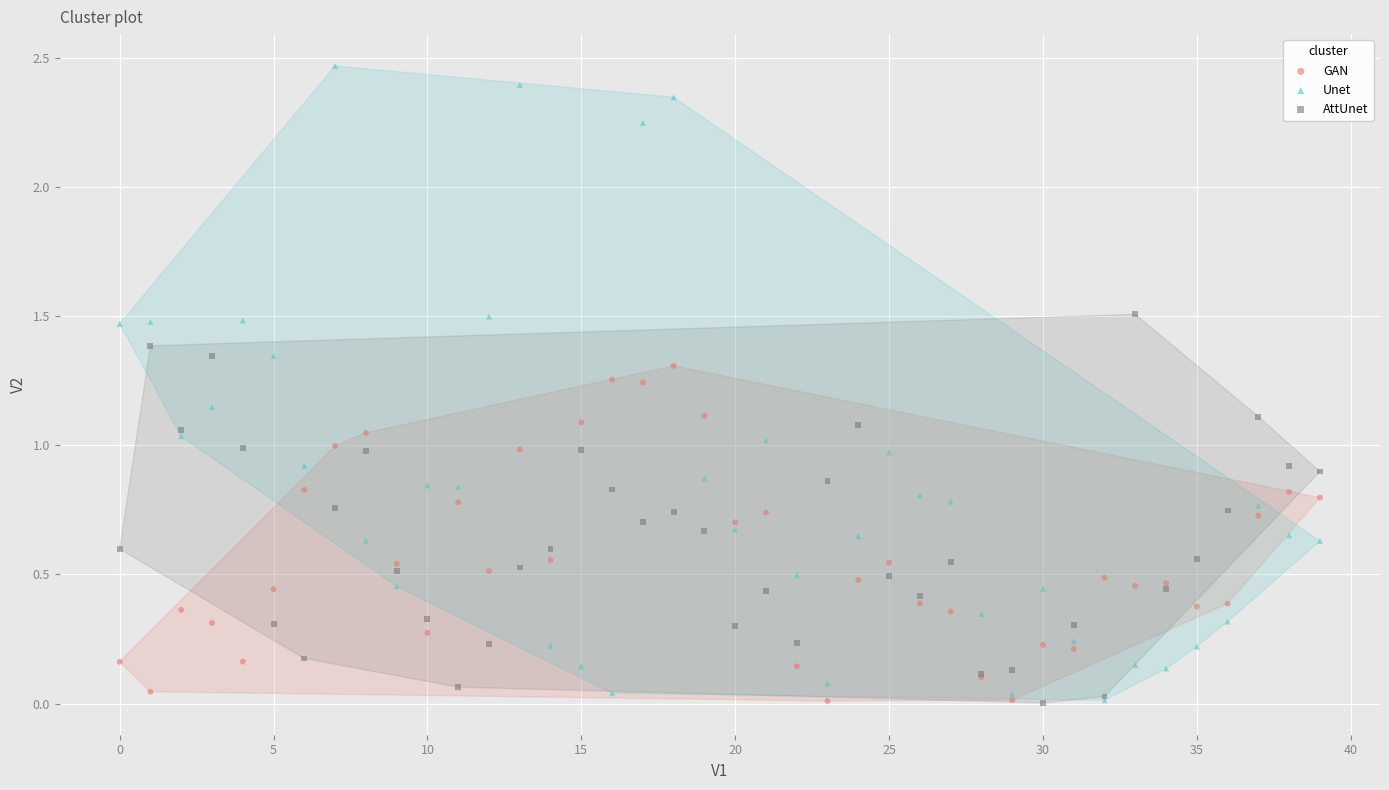

What are all the series names shown in the legend?

GAN, Unet, AttUnet